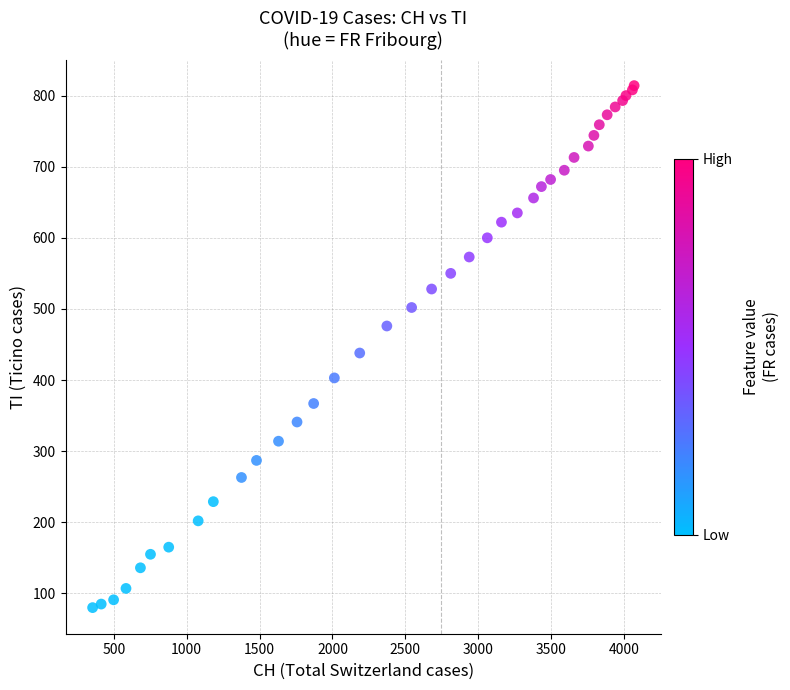

What Y value in the scatter plot is closest to 447?

438